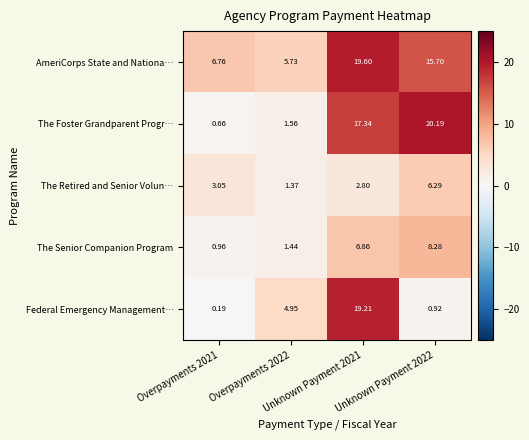

At which category is the sum across all series the highest?

Unknown Payment 2021